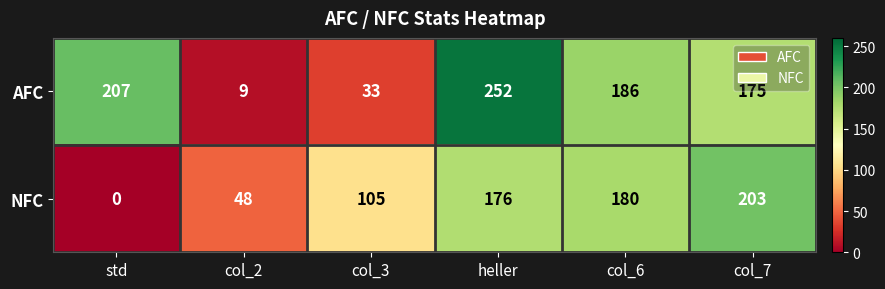

Which category has the highest value across all series?

heller